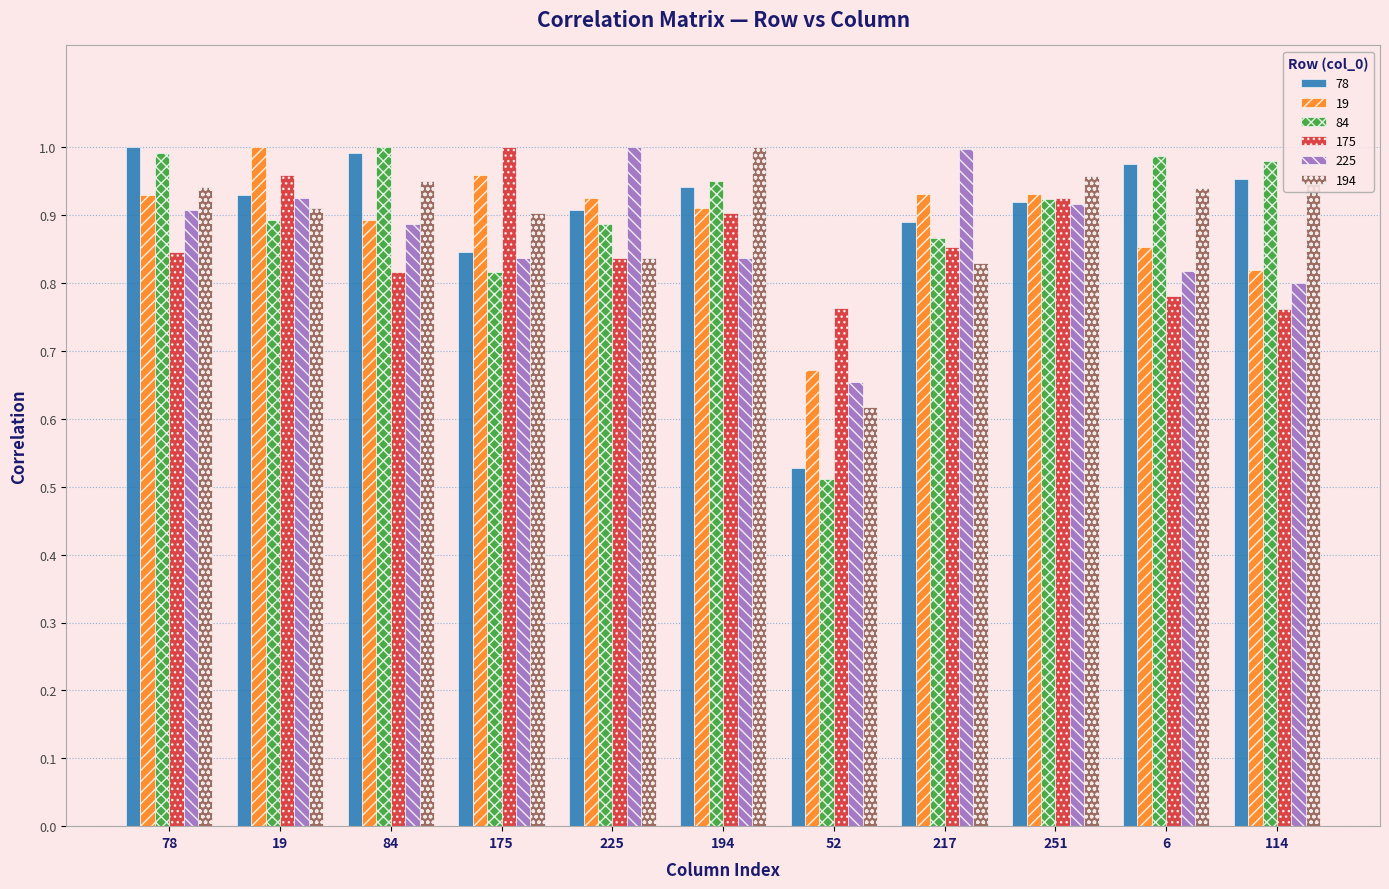

Between 52 and 114, which series saw the biggest shift?

84